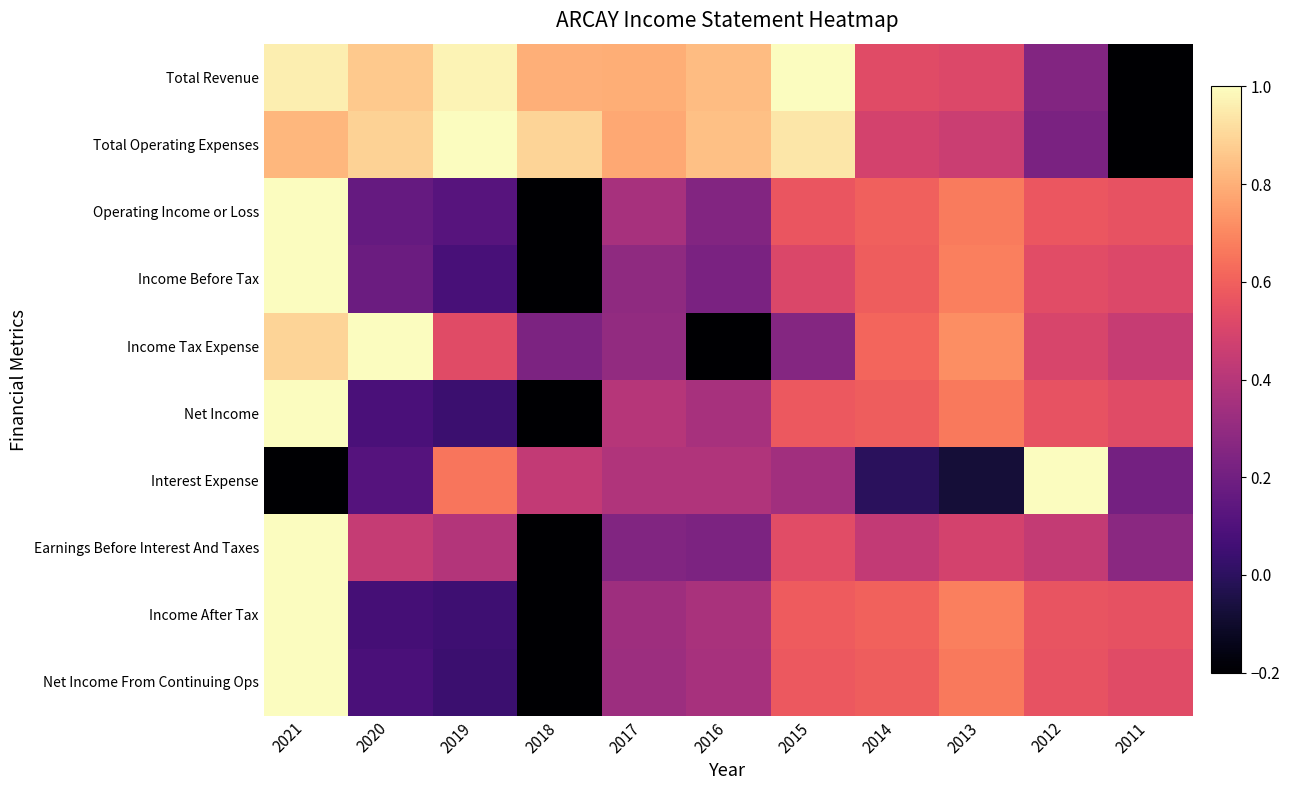

What is the difference between the highest and lowest values at 2015?

0.7